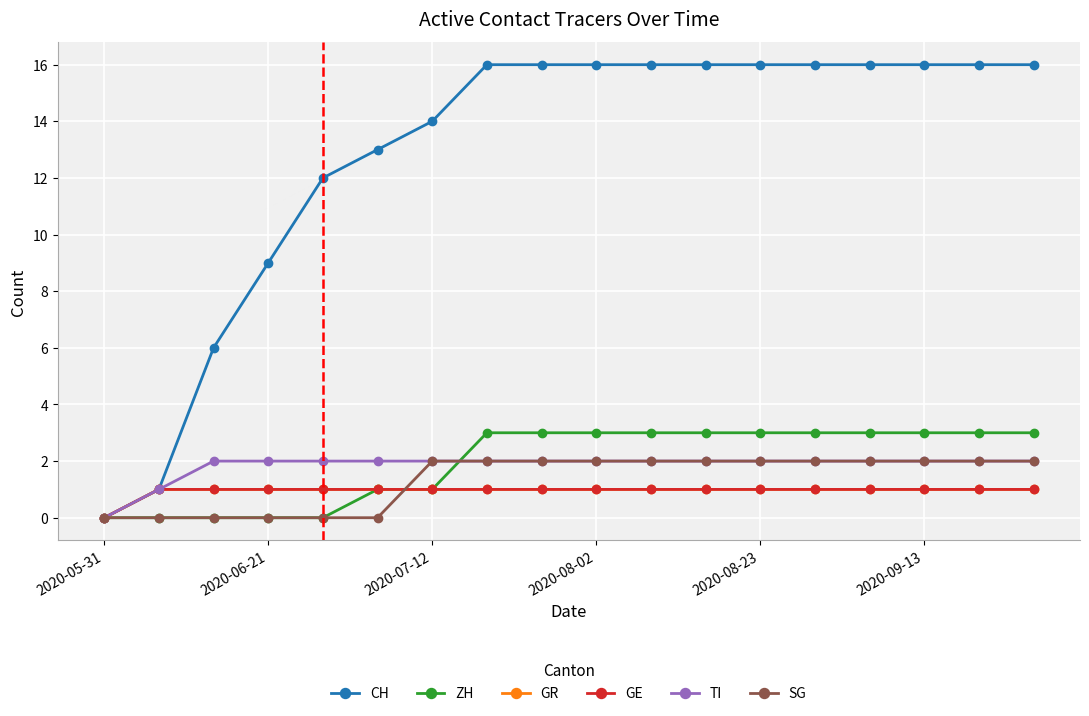

How many ZH values are between 0 and 3?

18